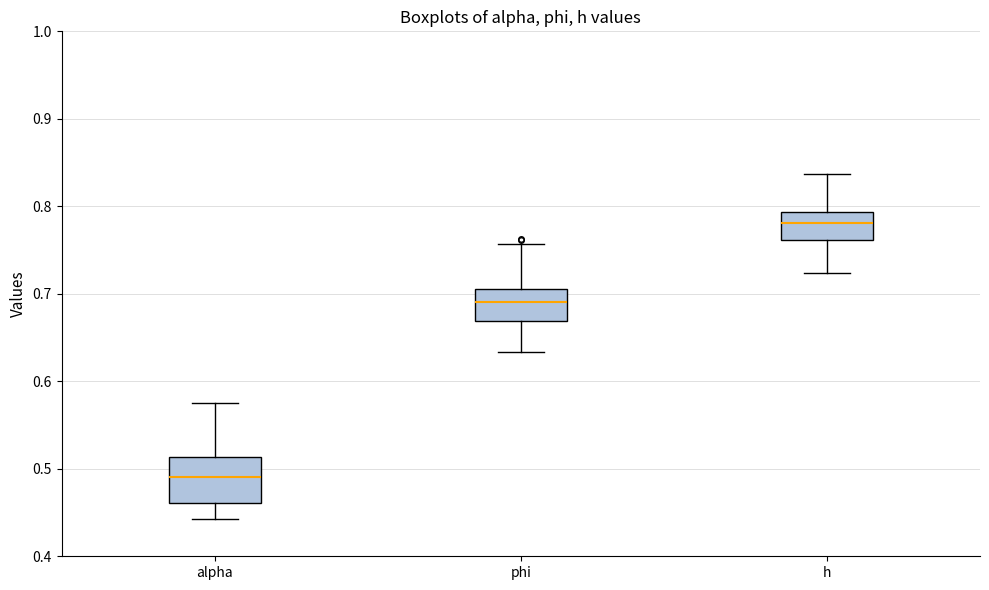

Comparing the boxes themselves (not the whiskers), which one is the tallest?

alpha